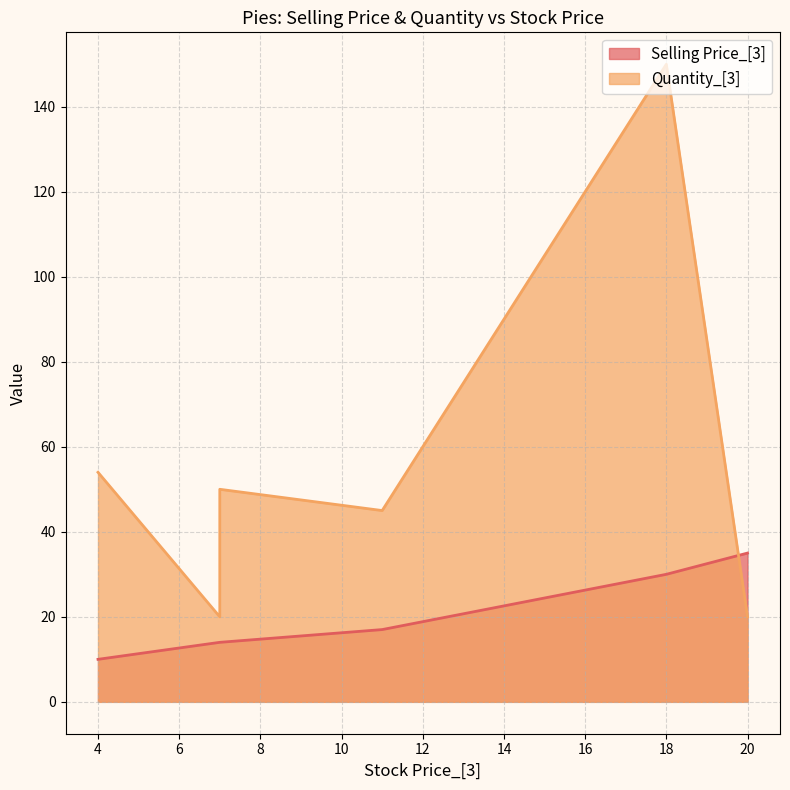

The value of Selling Price_[3] at 7 is 22. True or false?

False